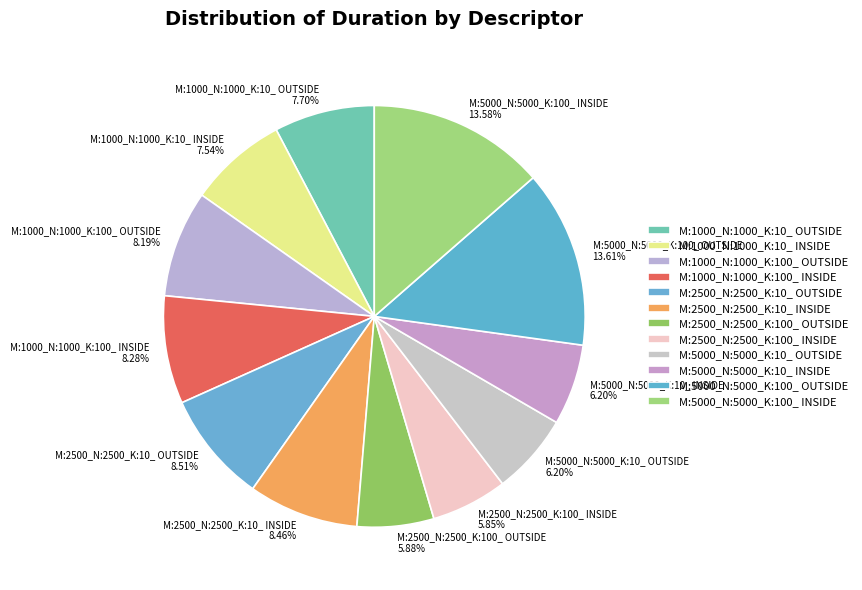

To the nearest percent, what portion does M:1000_N:1000_K:10_ INSIDE represent?

8%